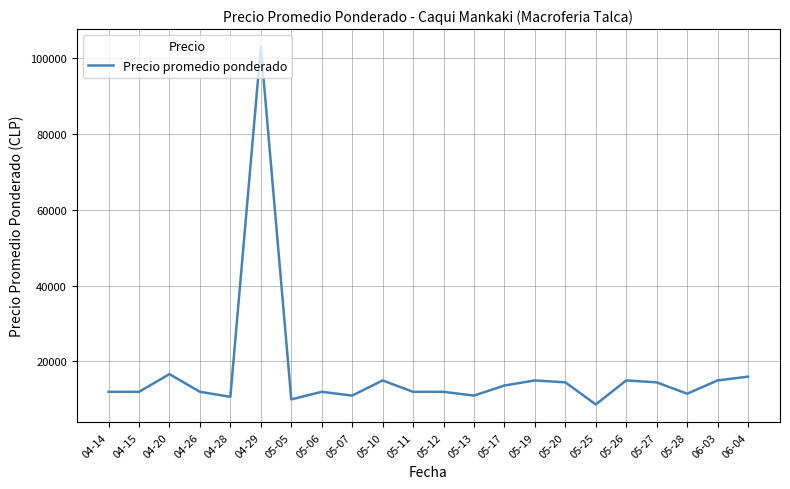

What is the change in value from 04-28 to 05-05?

-684.0